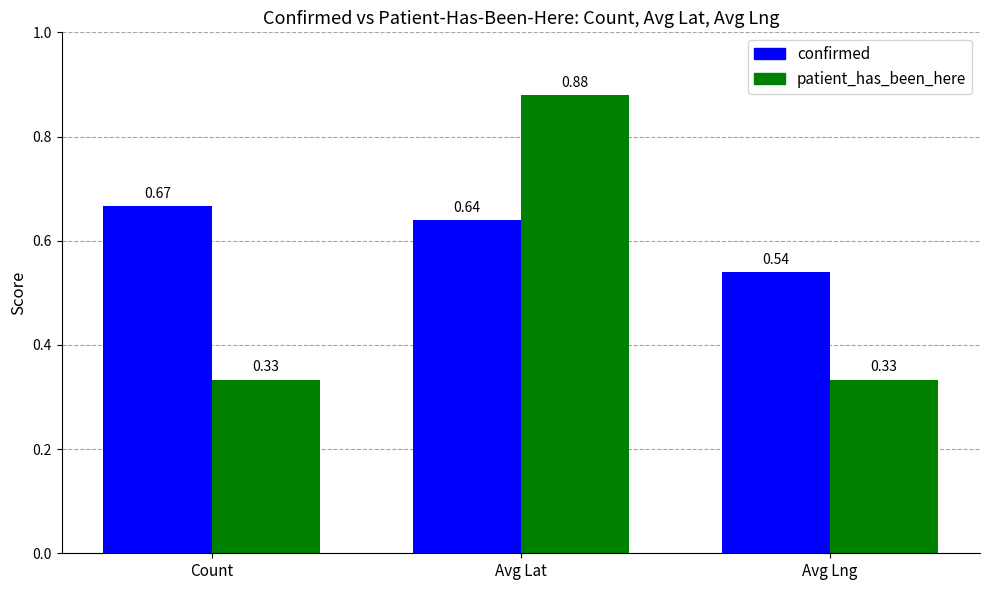

How many confirmed values are between 0 and 1?

3